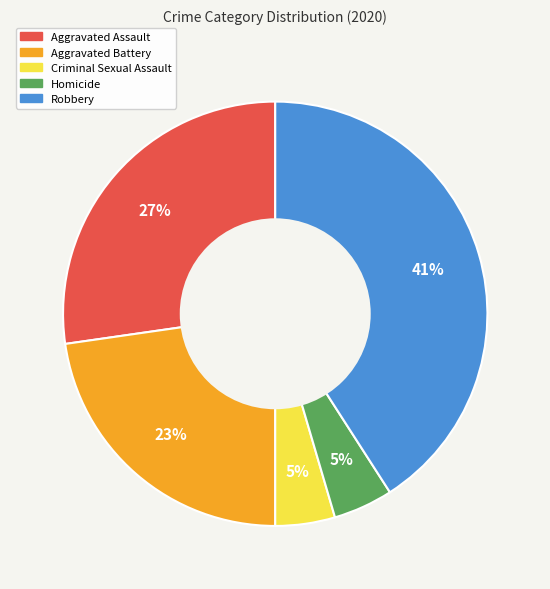

Which category has the biggest portion of the pie?

Robbery